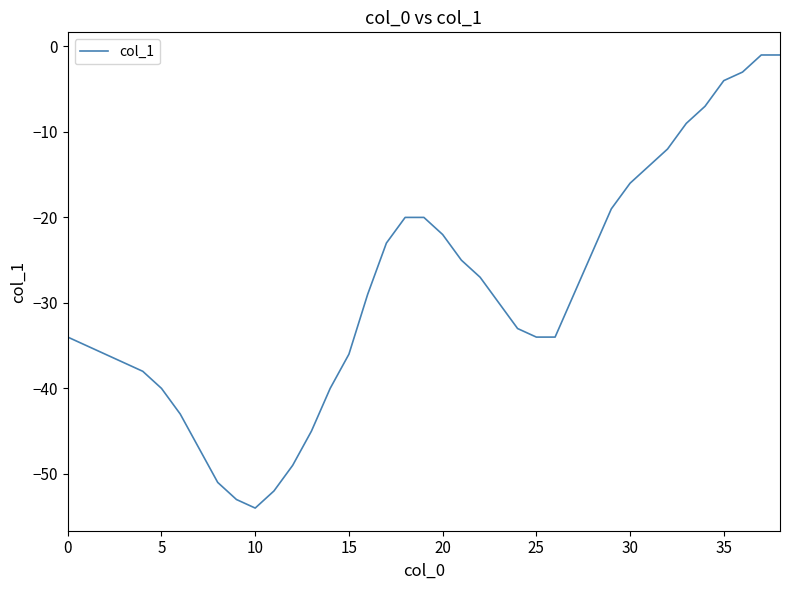

What is the minimum value shown in the chart?

-54